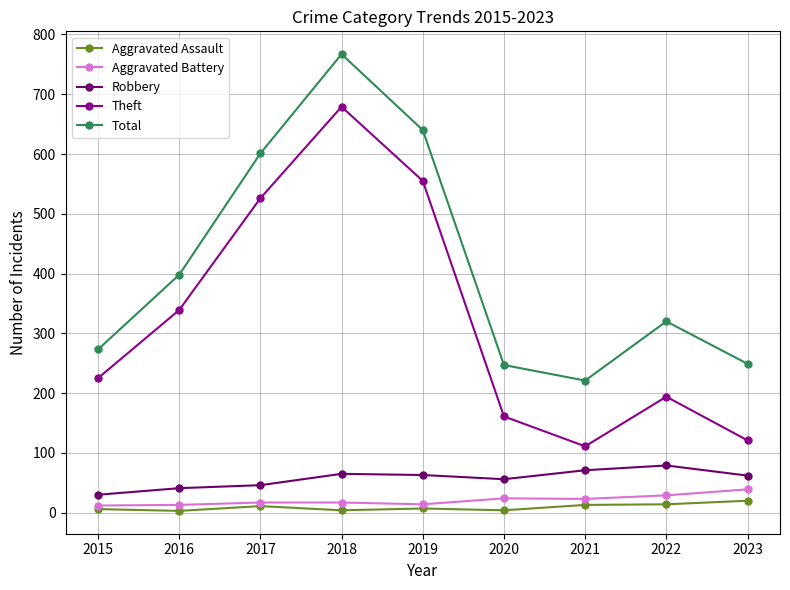

True or false: Aggravated Battery and Theft cross at least once.

False